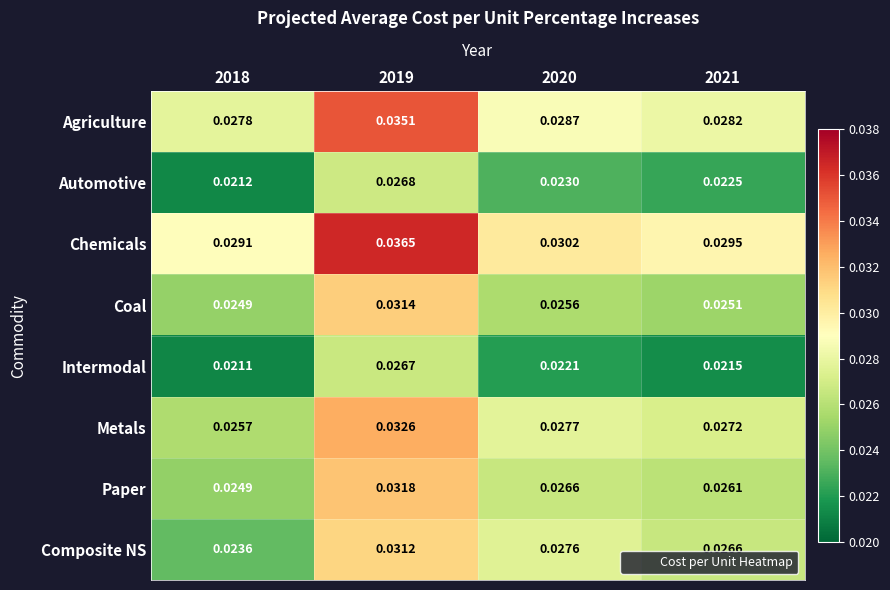

Which series has the widest spread of values?

Composite NS